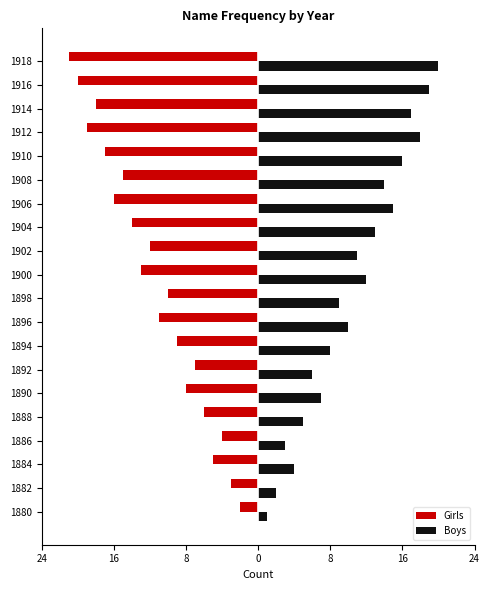

Reading left to right, what are all the values shown in this chart?

Girls: -2	-3	-5	-4	-6	-8	-7	-9	-11	-10	-13	-12	-14	-16	-15	-17	-19	-18	-20	-21
Boys: 1	2	4	3	5	7	6	8	10	9	12	11	13	15	14	16	18	17	19	20